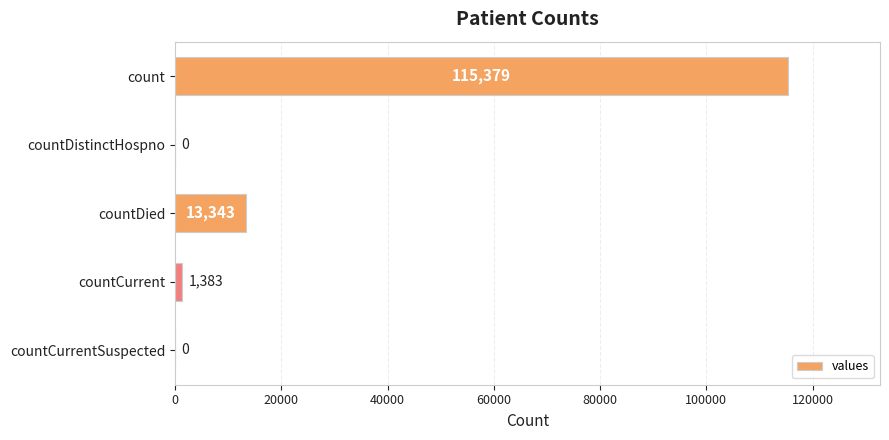

What is the sum of the values at countDied and count?

128722